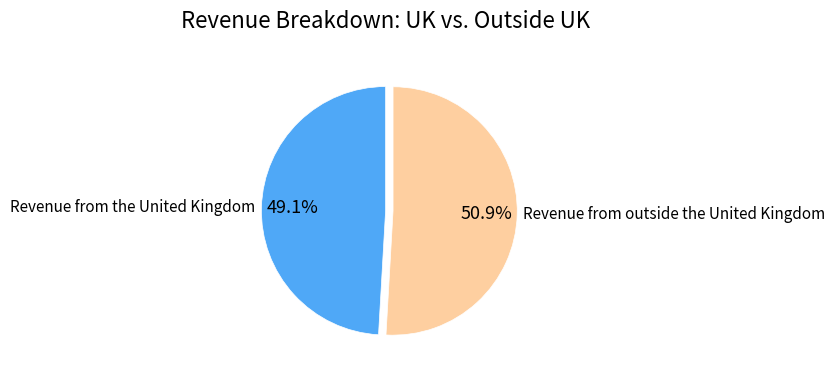

How many slices are in this pie chart?

2